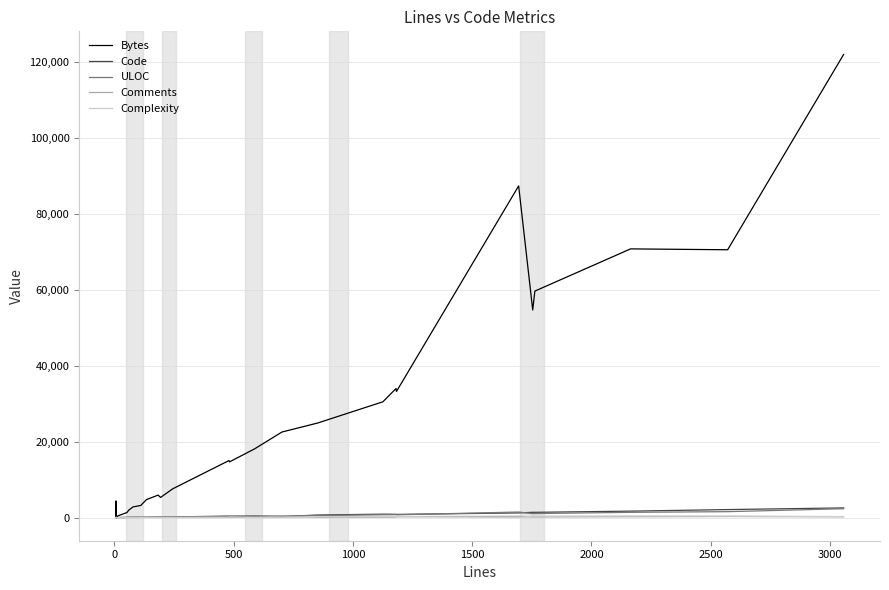

True or false: Code has more than 2 interior local peaks.

True